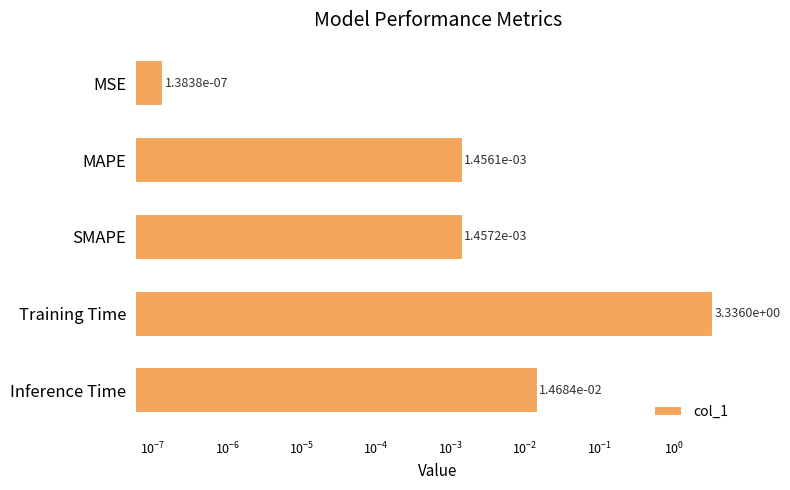

Is it true that the value at MSE is 0.0?

False